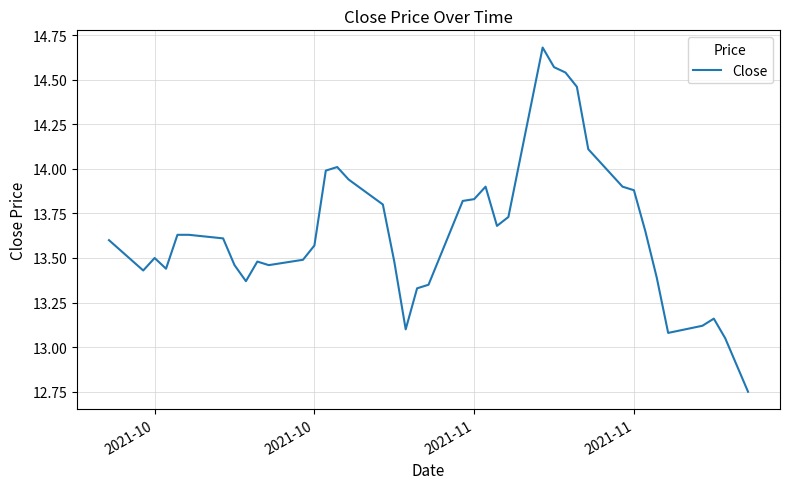

What is the difference between the maximum and minimum values?

1.9